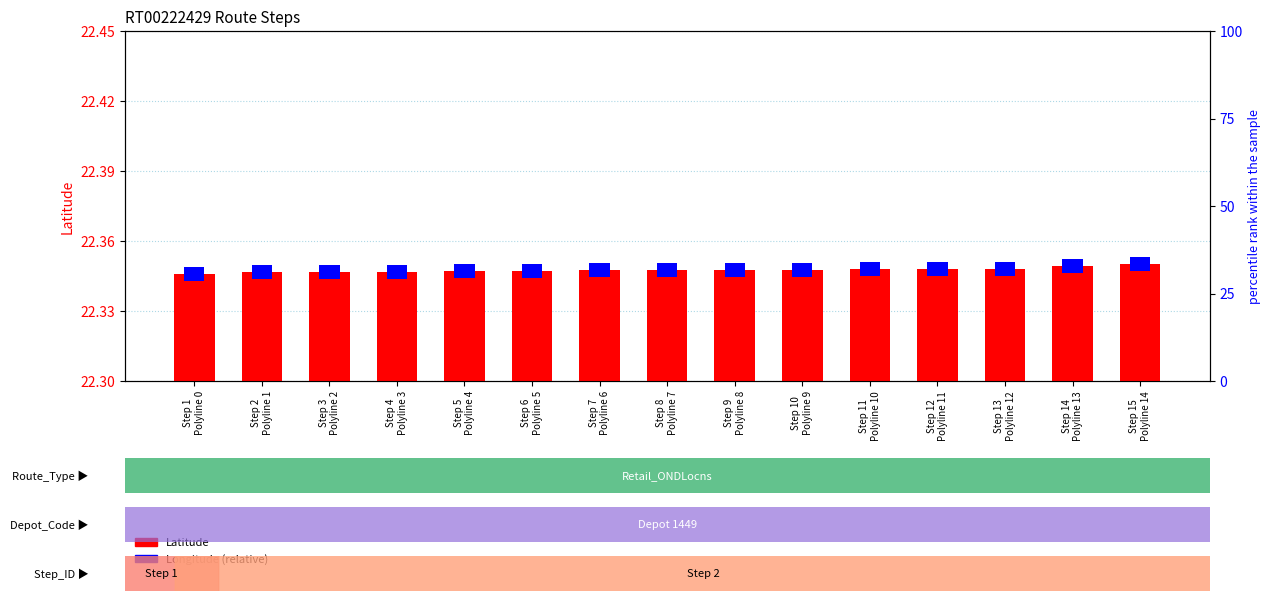

Which has a higher value, Step 14
Polyline 13 or Step 12
Polyline 11?

Step 14
Polyline 13